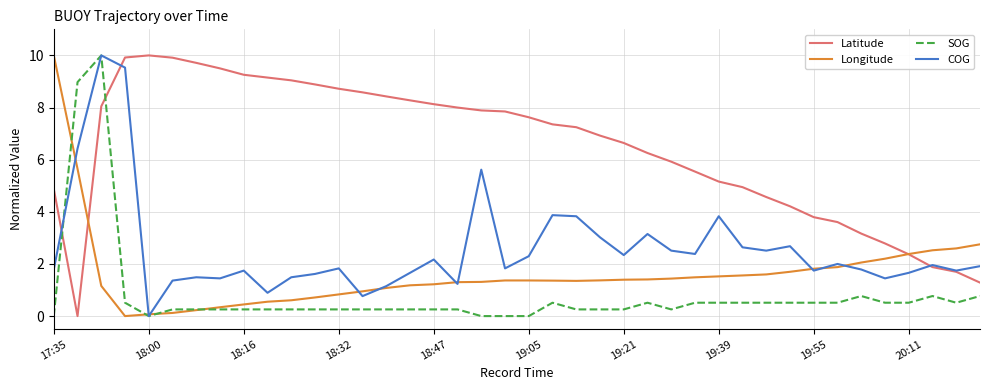

Which series has the largest total across all categories?

Latitude